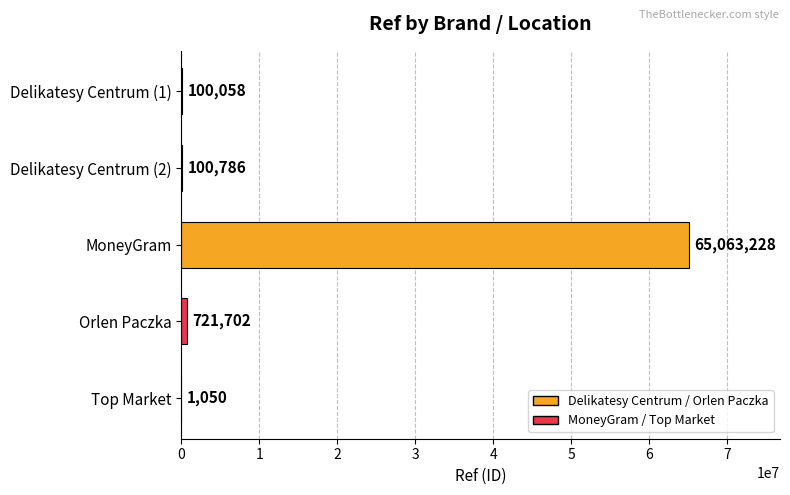

Read the value at Delikatesy Centrum (1), to the nearest 50.

100050